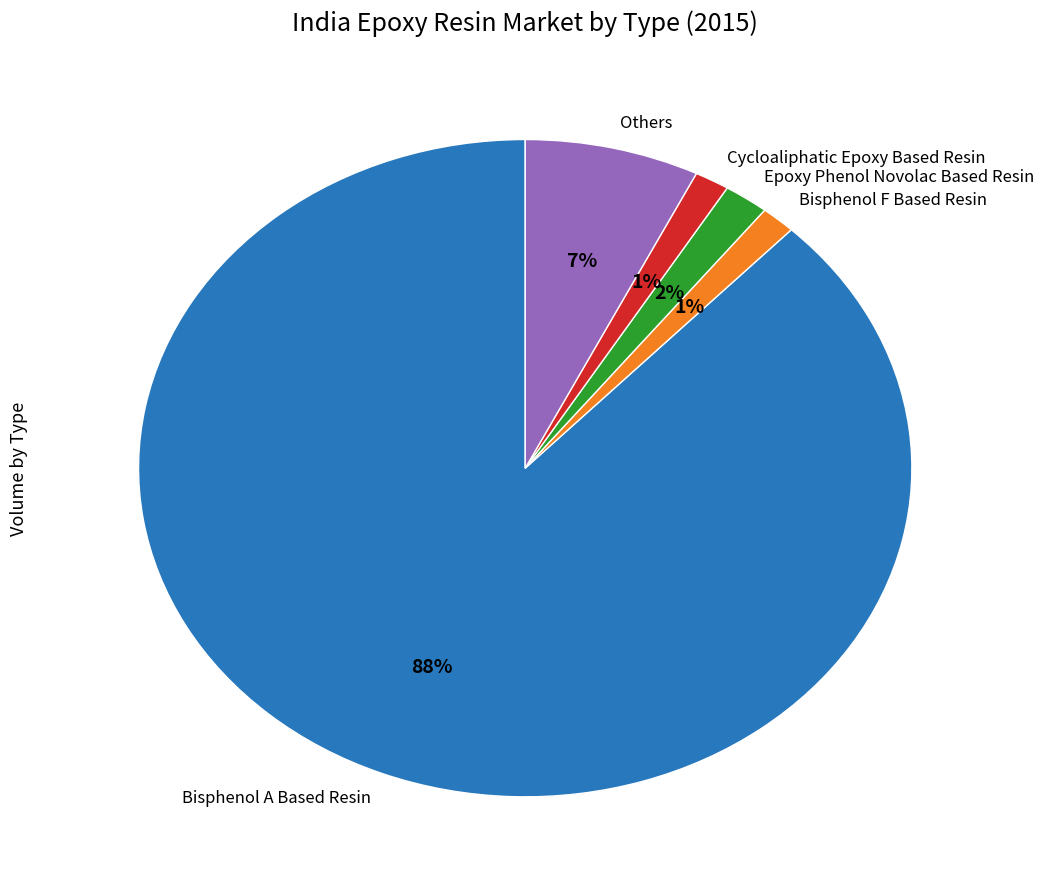

Which has a higher value, Bisphenol A Based Resin or Others?

Bisphenol A Based Resin